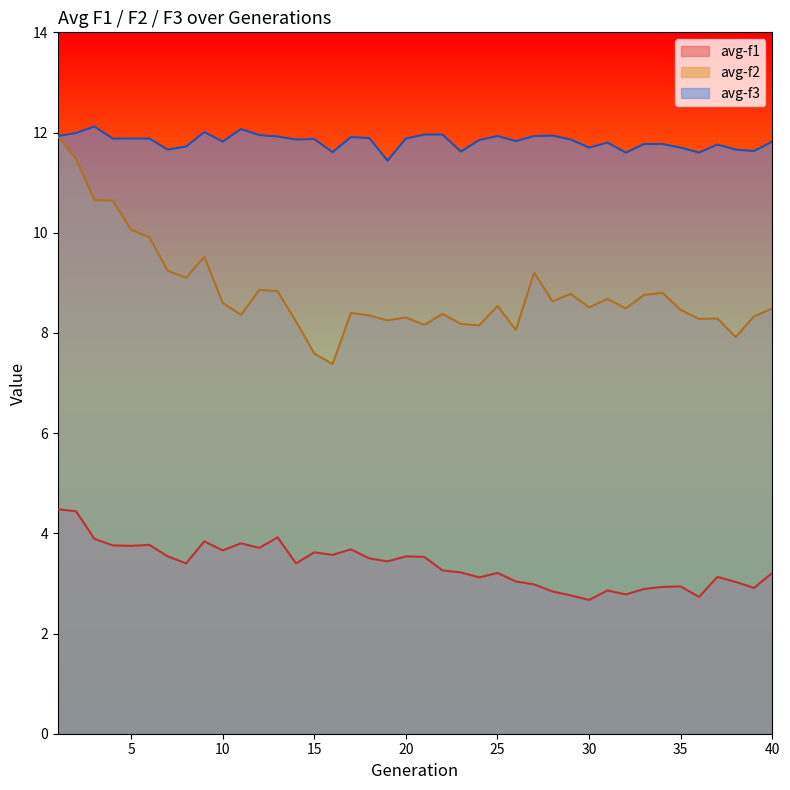

What is the maximum value for avg-f2?

11.9